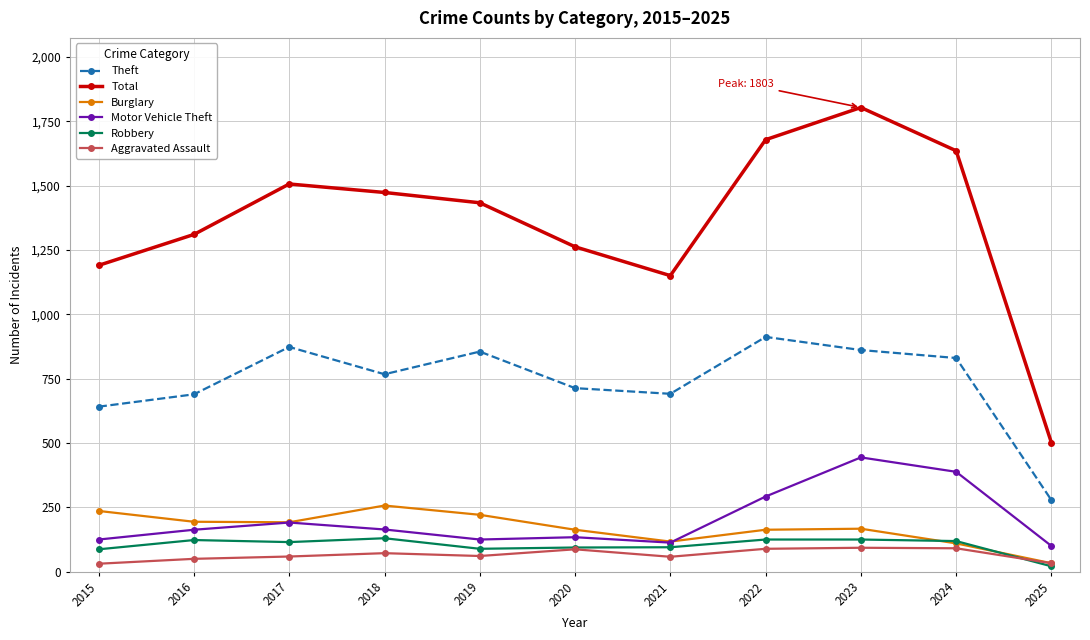

What is the value of the Total point at the 9th from the left?

1803